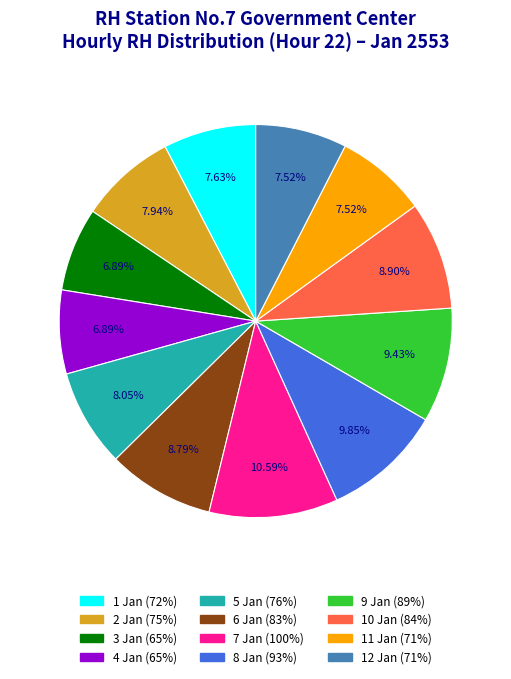

Is there a majority slice in this chart?

No